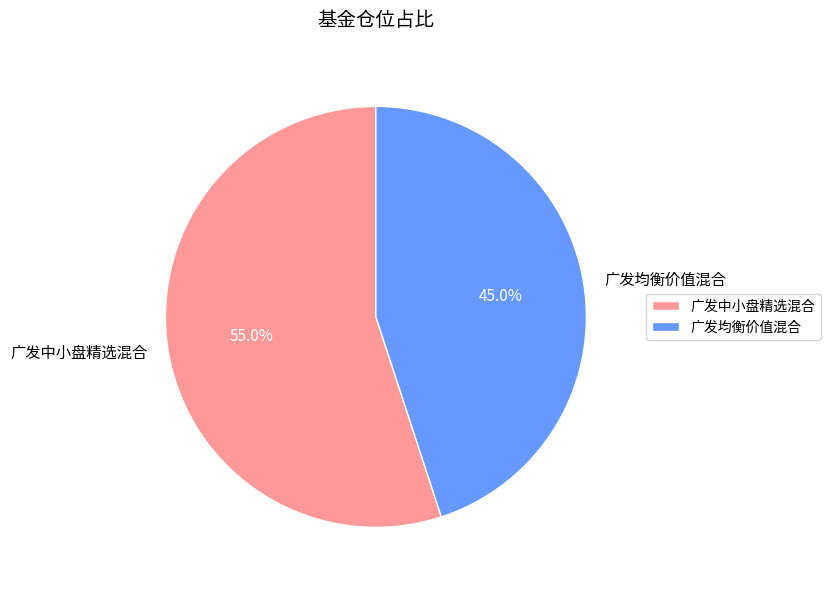

Count the number of slices in the pie.

2